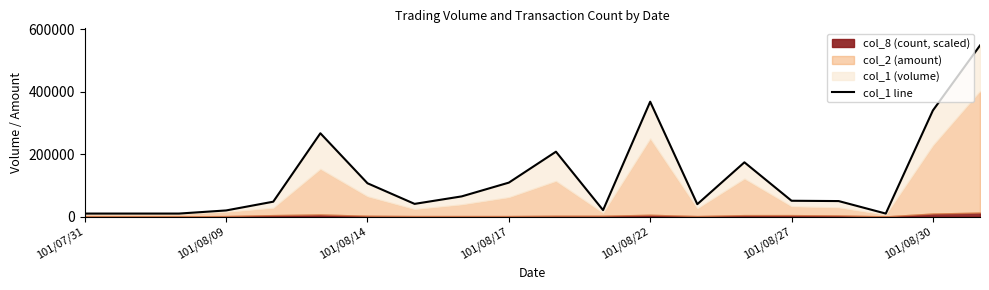

What is the change in value from 101/07/31 to 7?

+31000